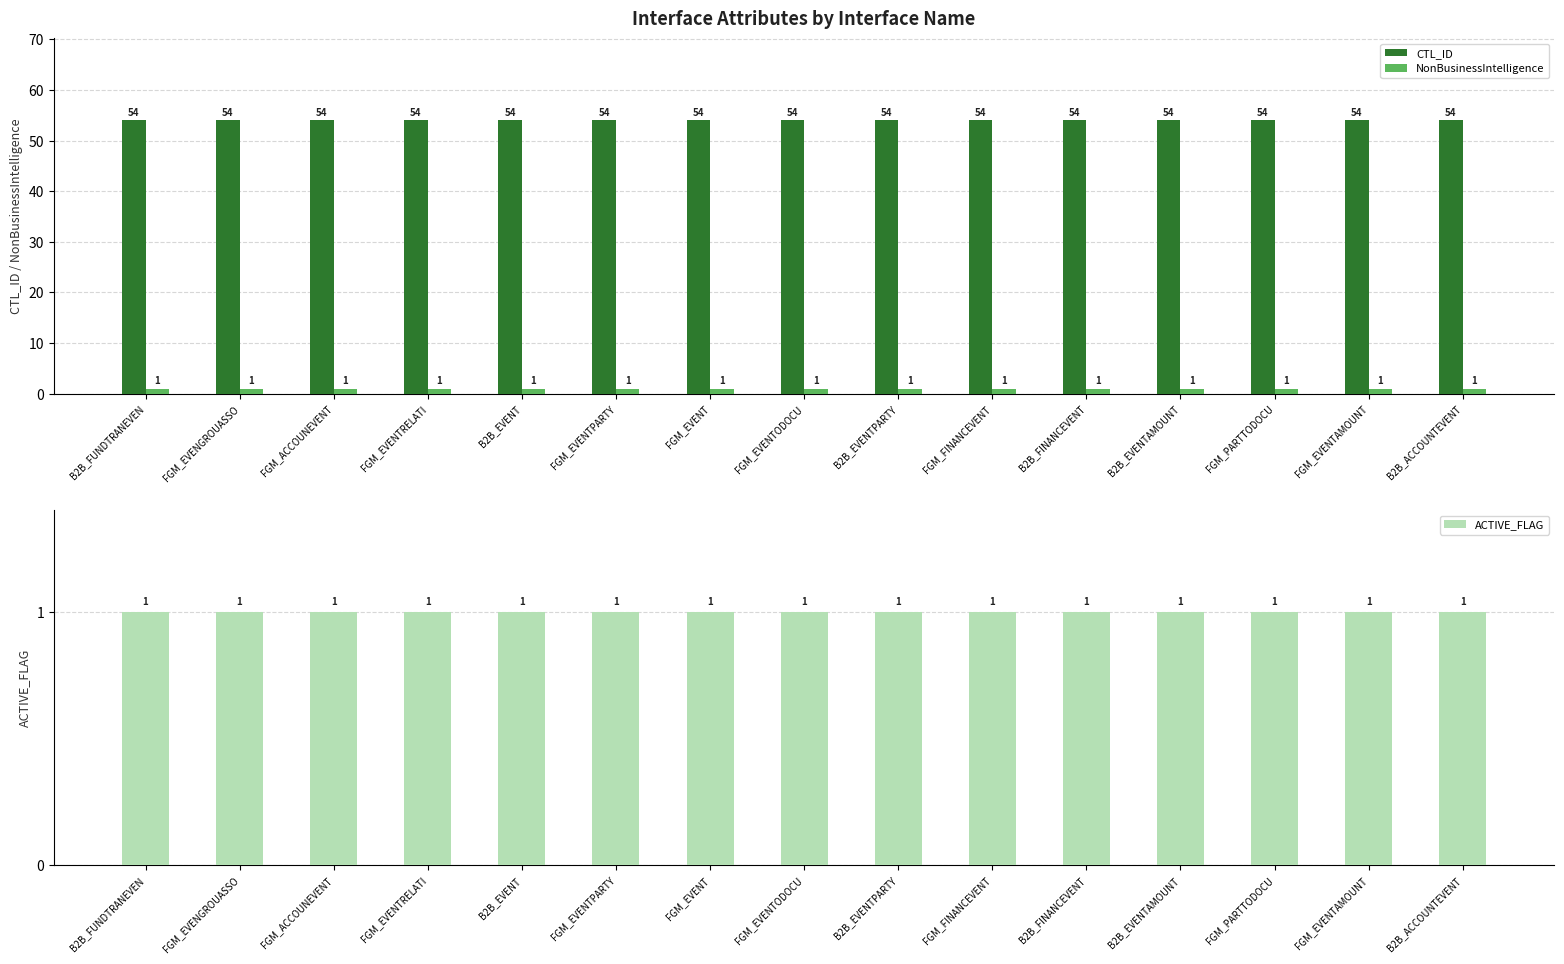

Which has a higher value, B2B_EVENT or FGM_EVENTPARTY?

B2B_EVENT